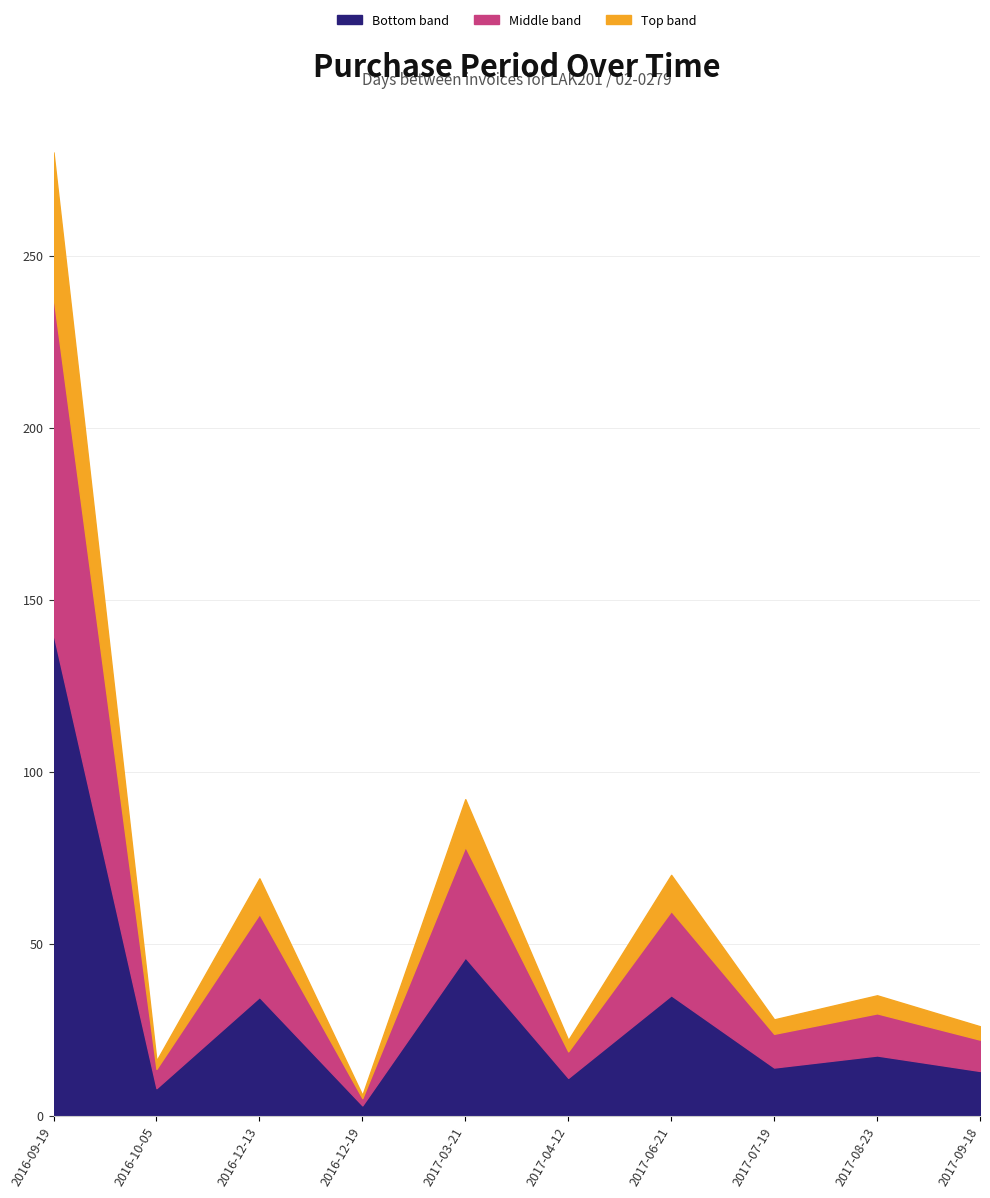

What is the label of the 4th point from the left?

2016-12-19